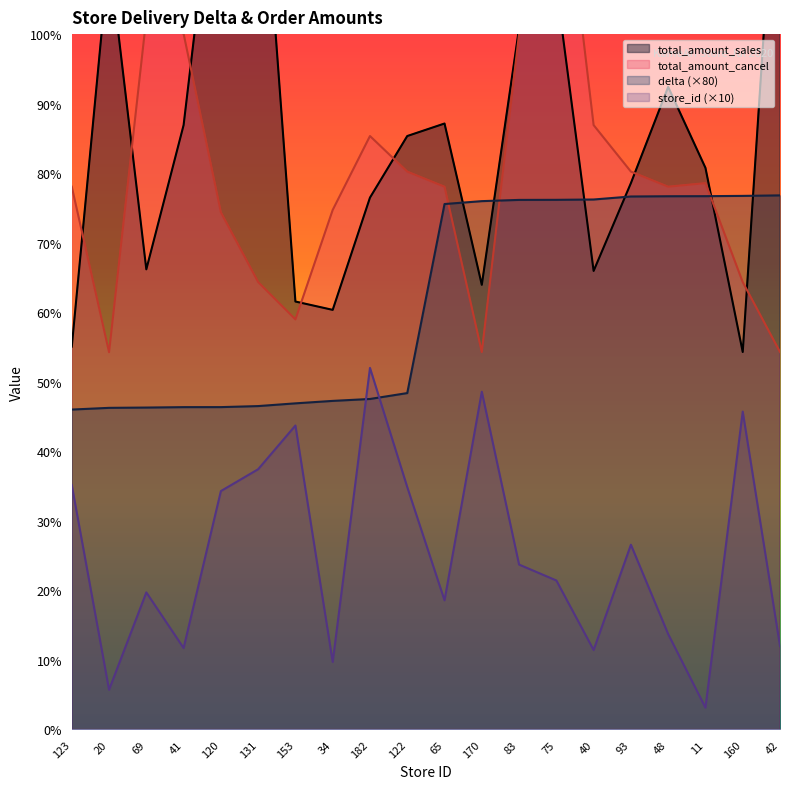

Which series has the widest spread of values?

total_amount_sales